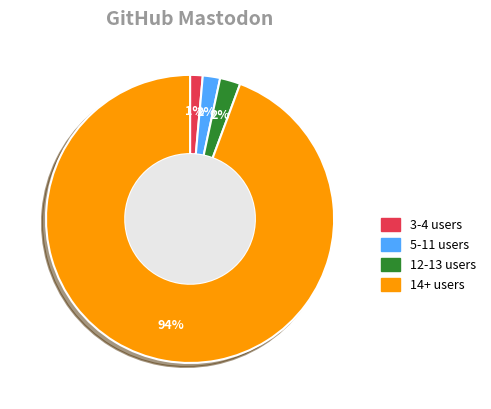

Is there a majority slice in this chart?

Yes